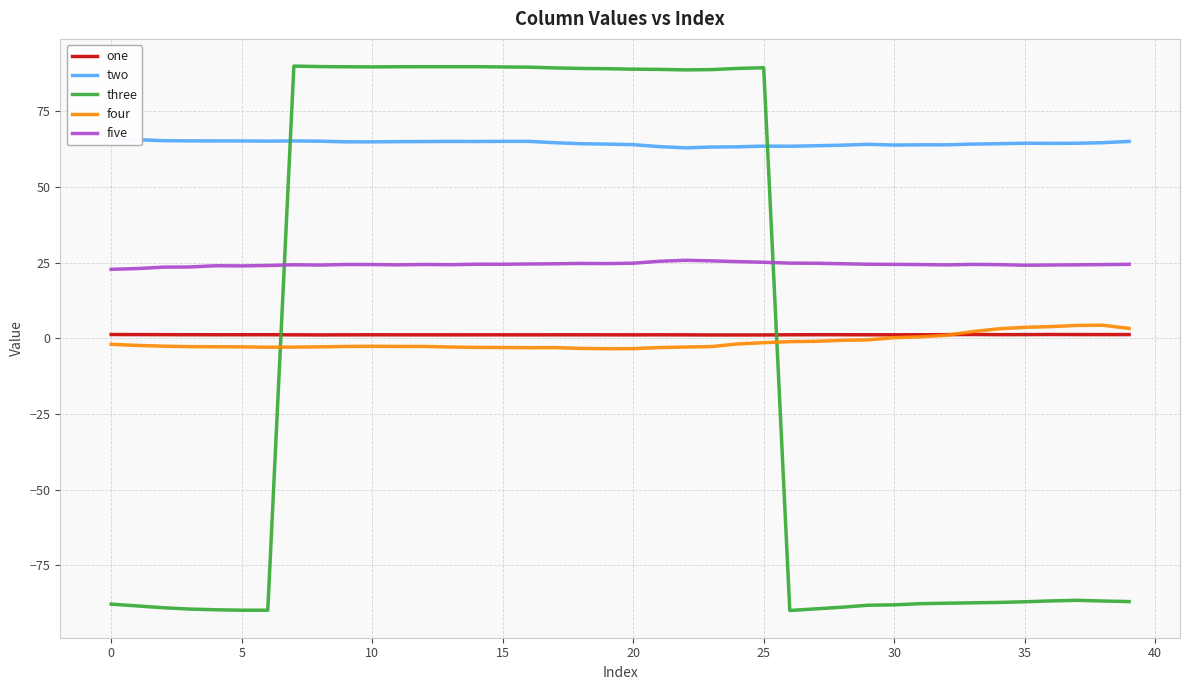

What is the maximum value for three?

89.9